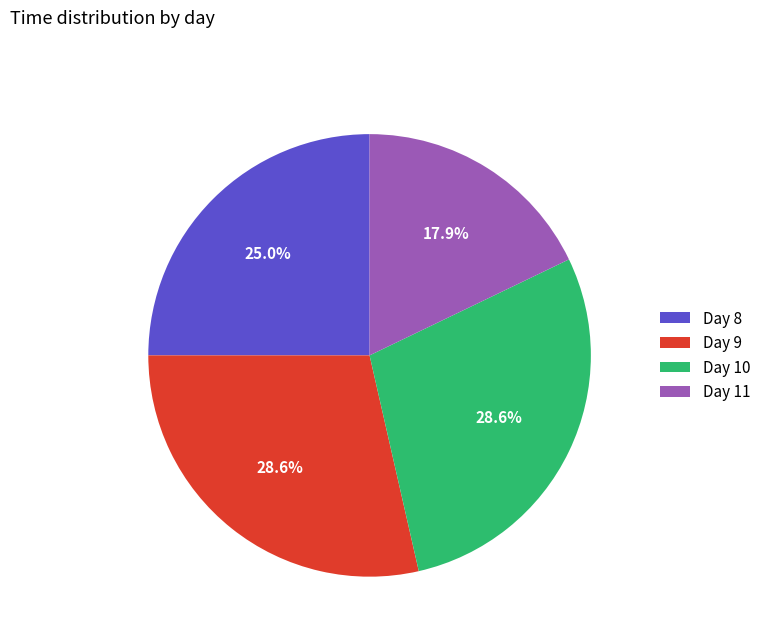

Is there a majority slice in this chart?

No